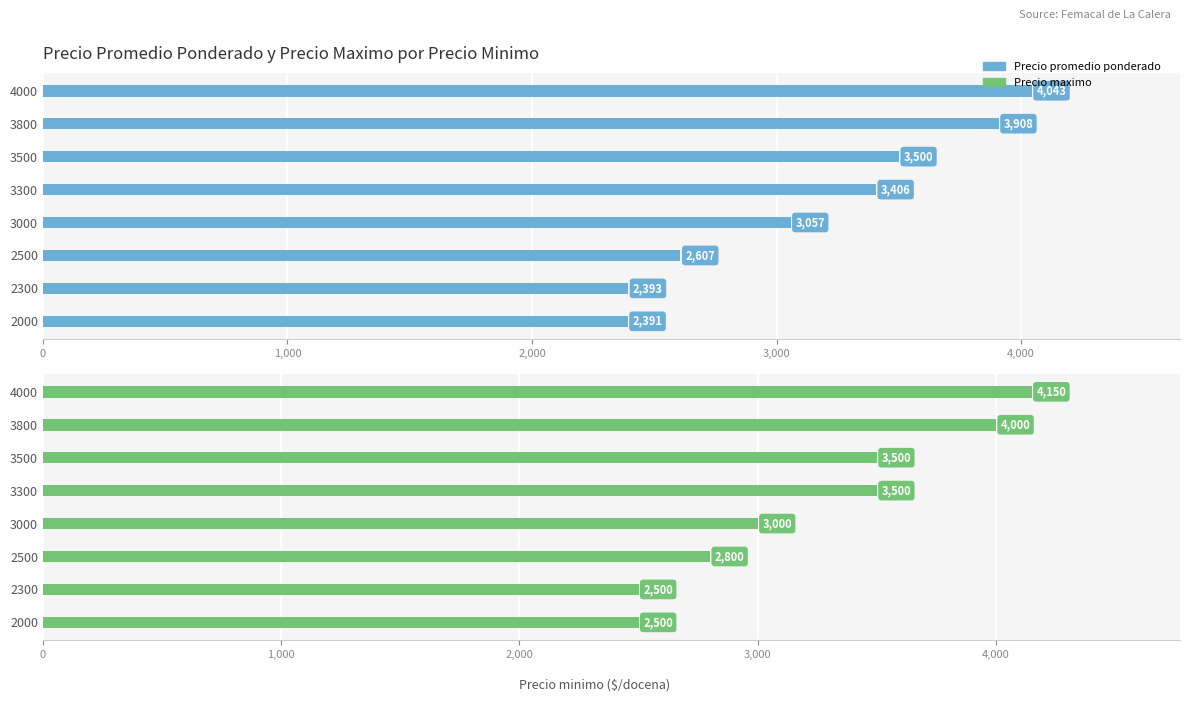

Is the value of Precio promedio ponderado at 6 greater than the value of Precio maximo at 0?

Yes